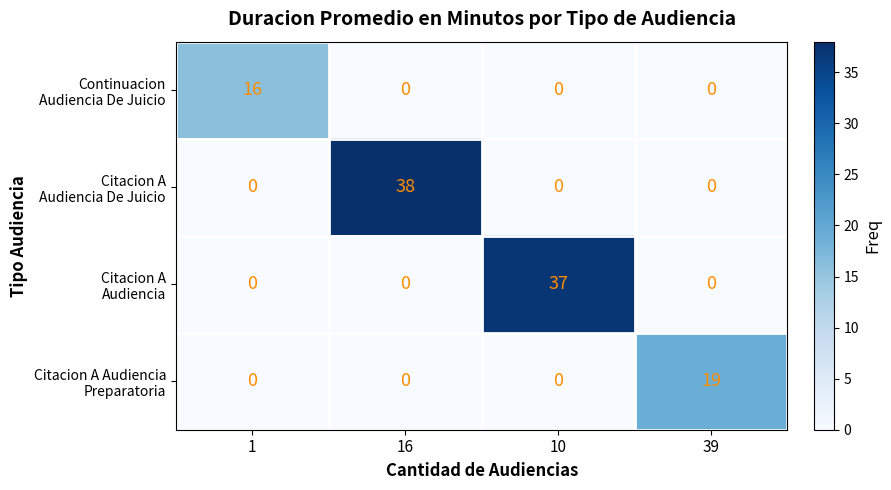

What is the spread (max minus min) of values at 10?

37